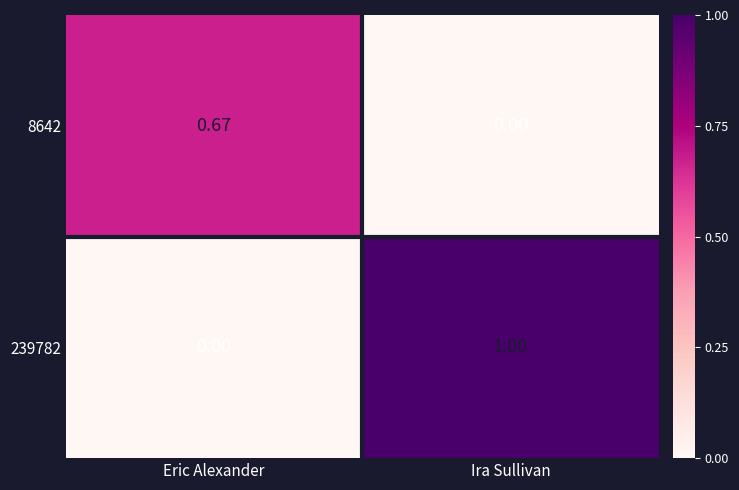

Is the value of 239782 at Ira Sullivan greater than the value of 8642 at Ira Sullivan?

Yes